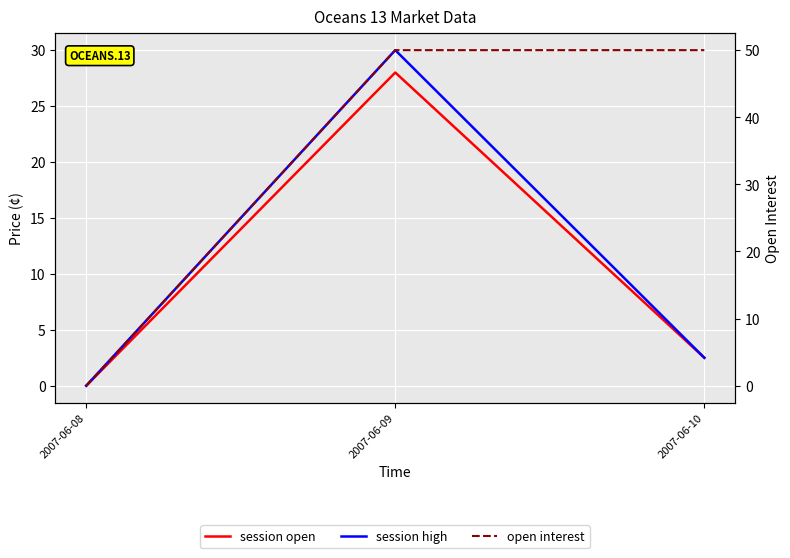

The open interest series shows 0.0 at 2007-06-08. True or false?

True